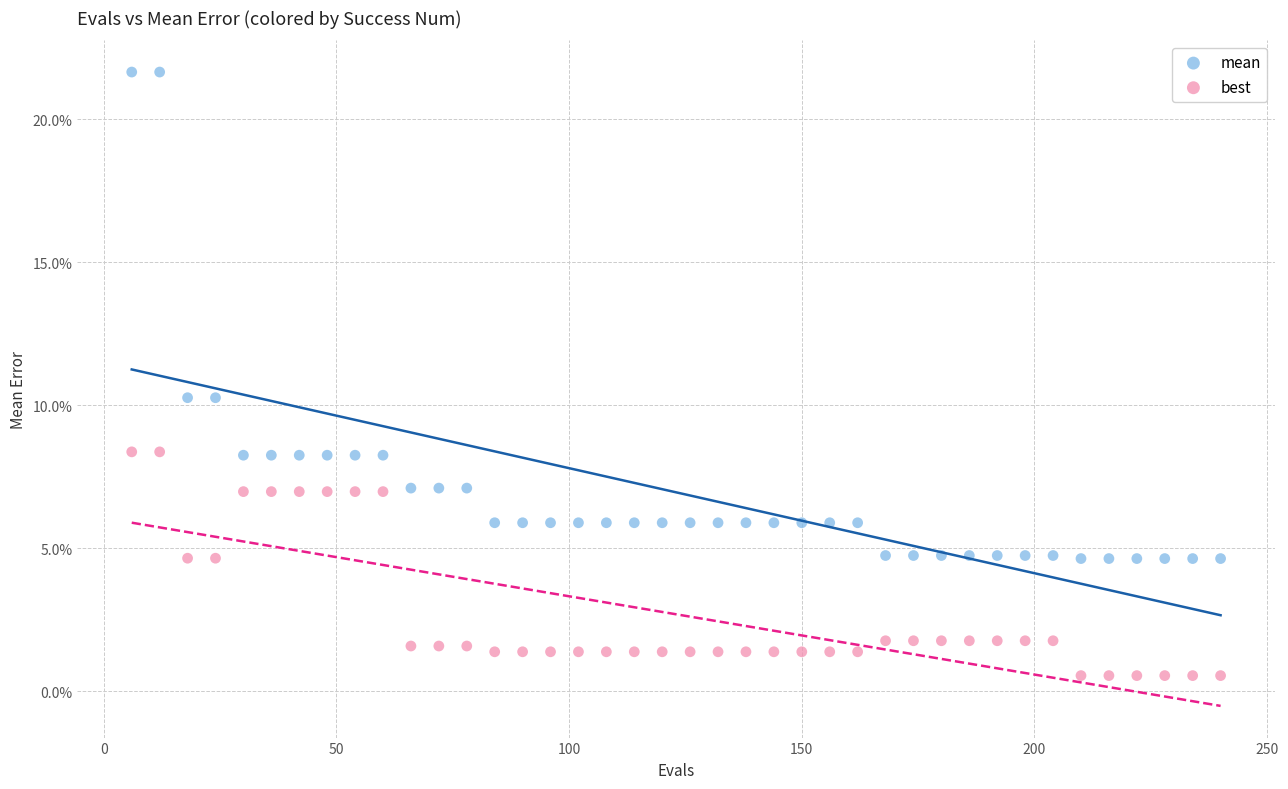

What are all the series names shown in the legend?

mean, best